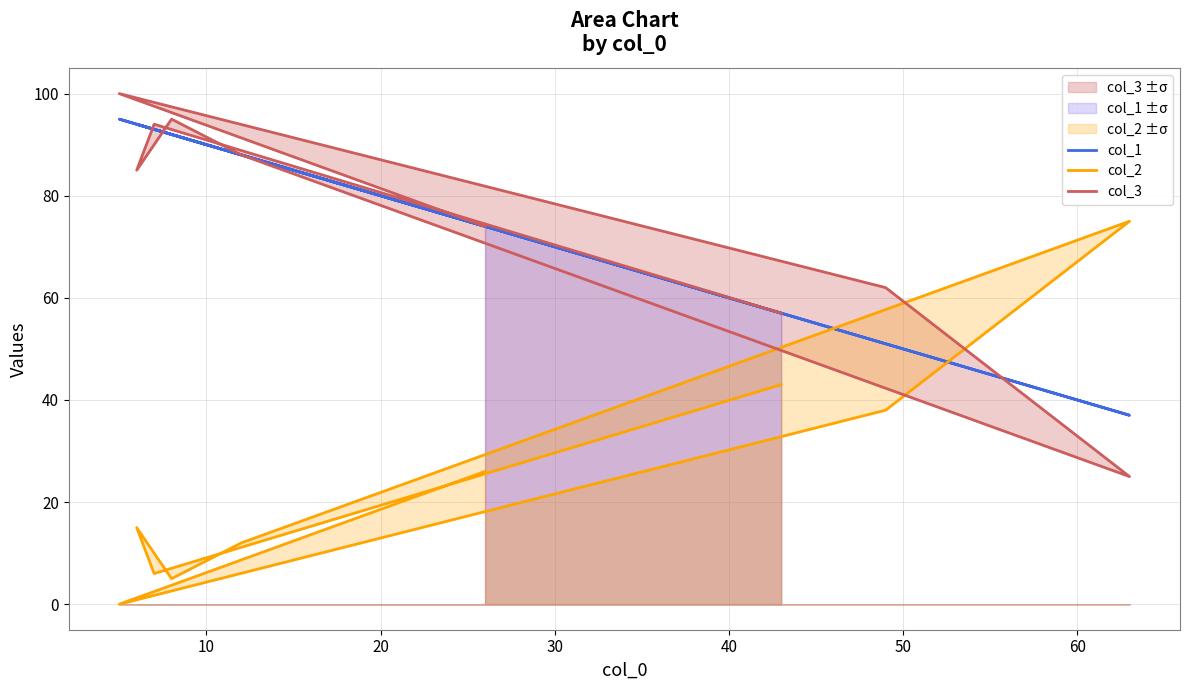

How many data points does each series have?

9